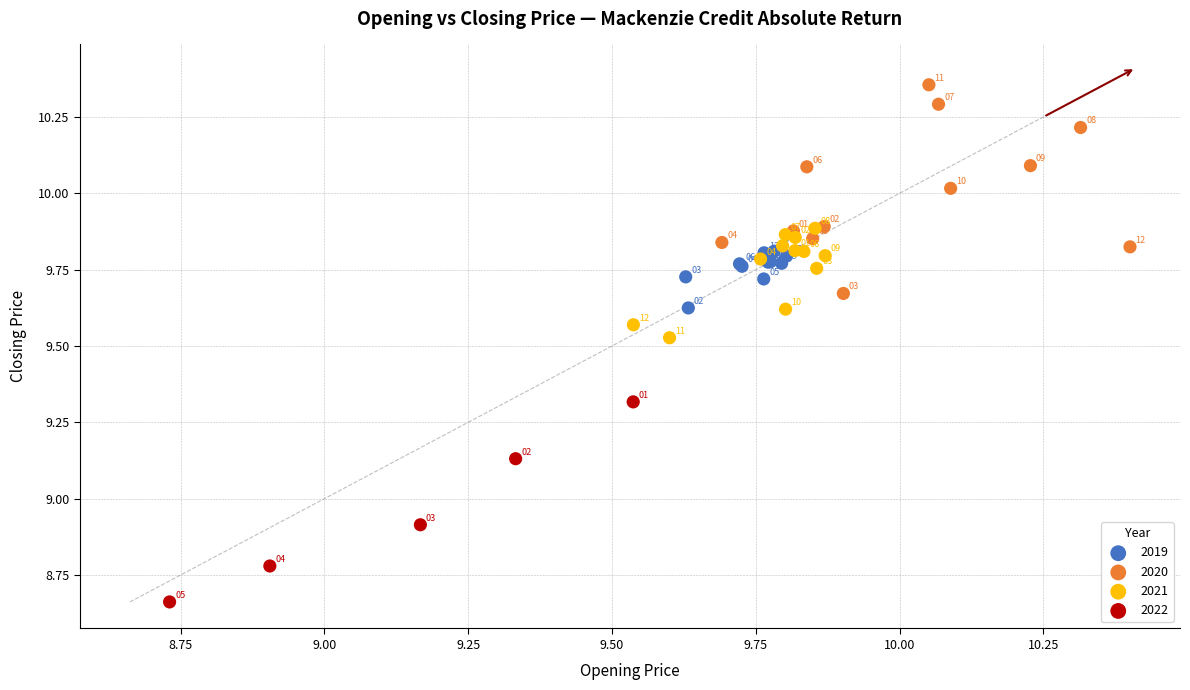

Which series reaches the minimum Y coordinate?

2022